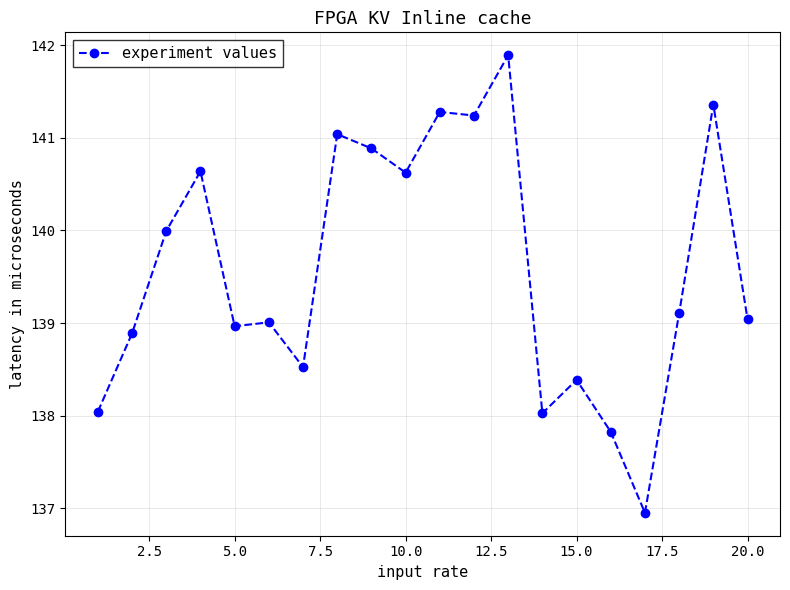

Does the chart have visible grid lines?

Yes